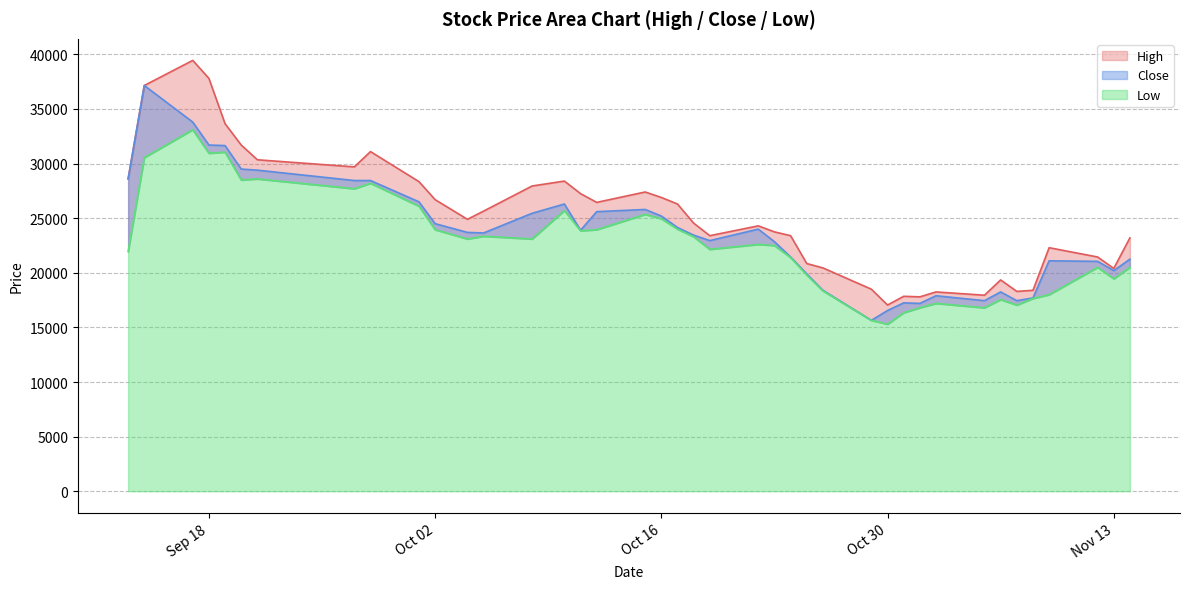

Which series has the largest total across all categories?

High